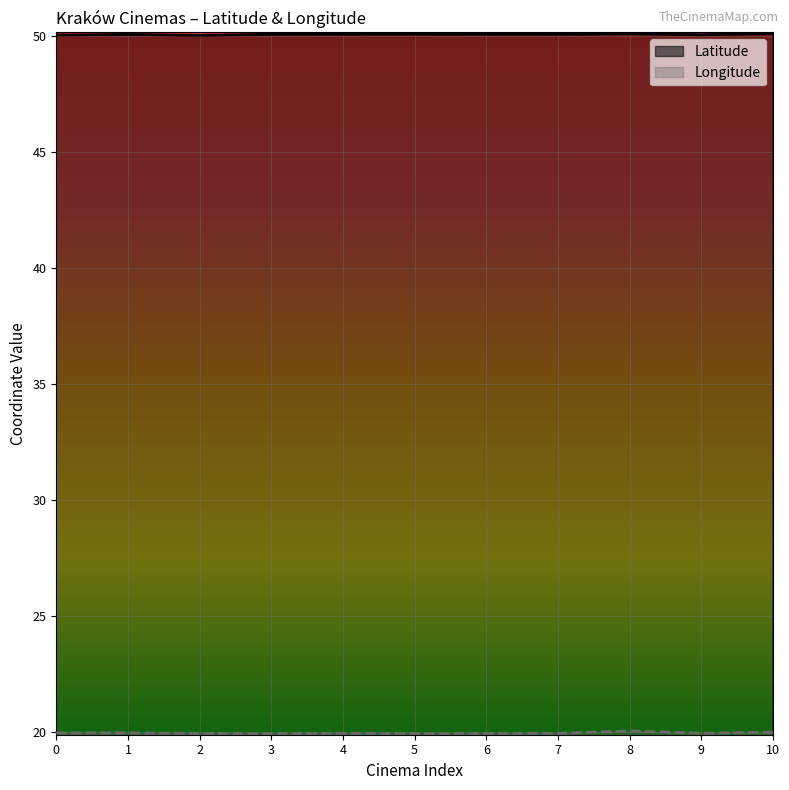

True or false: Longitude and Latitude intersect in this chart.

False